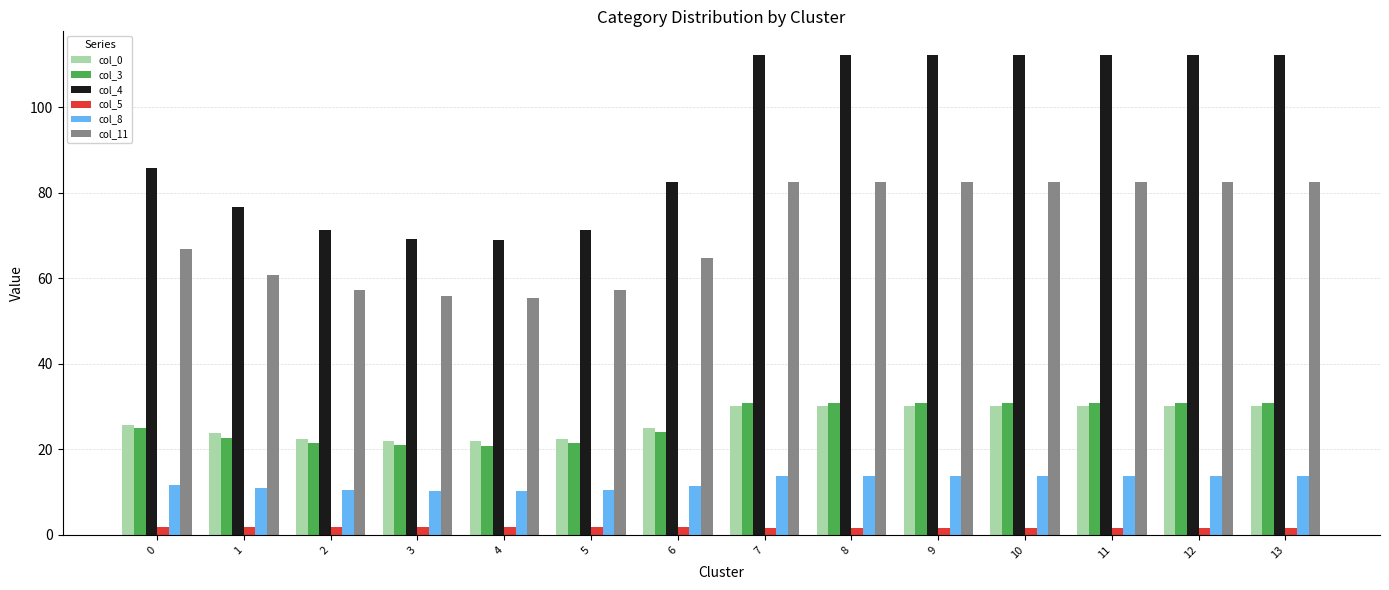

What is the difference between the col_8 values at 12 and 2?

3.2